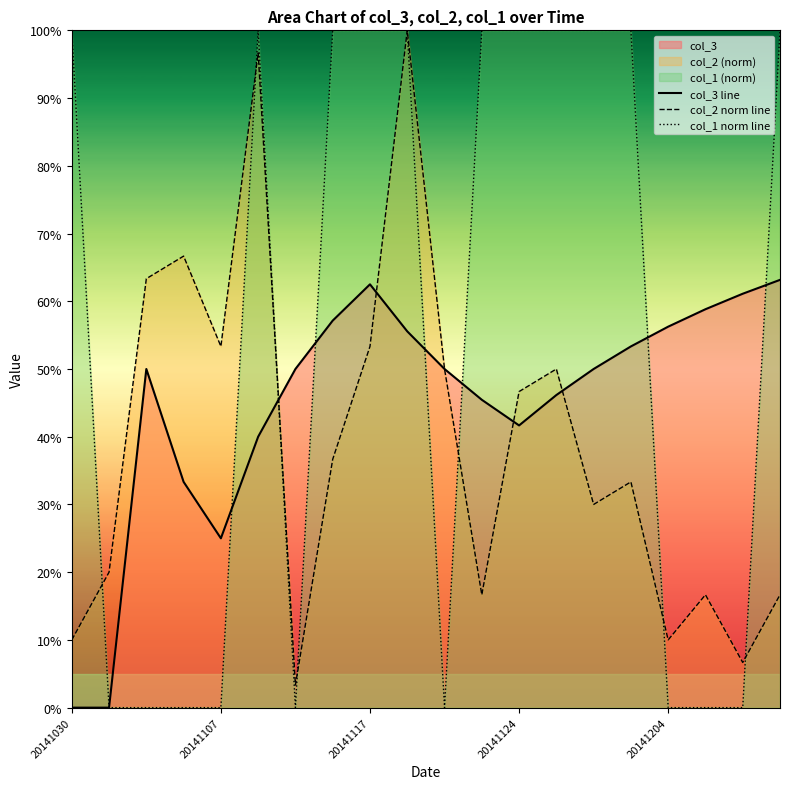

At which label does col_2 norm line reach its minimum?

6